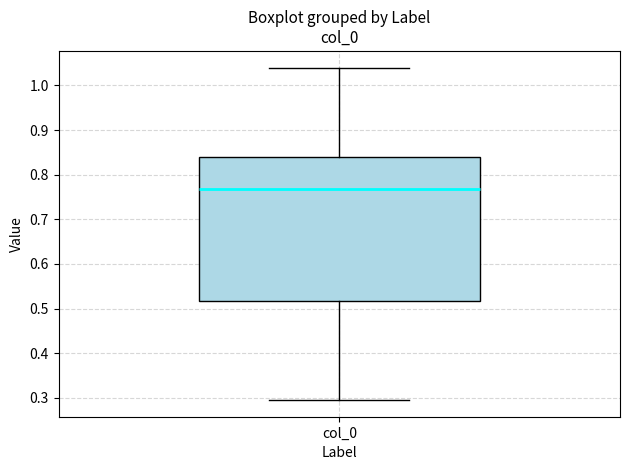

Read this box plot against the y-axis: the position of the median line, the range covered by the box, and the ends of both whiskers. The values are not printed on the chart, so give them approximately, as read against the axis.

median 0.77, box 0.52 to 0.84, whiskers 0.29 to 1.04